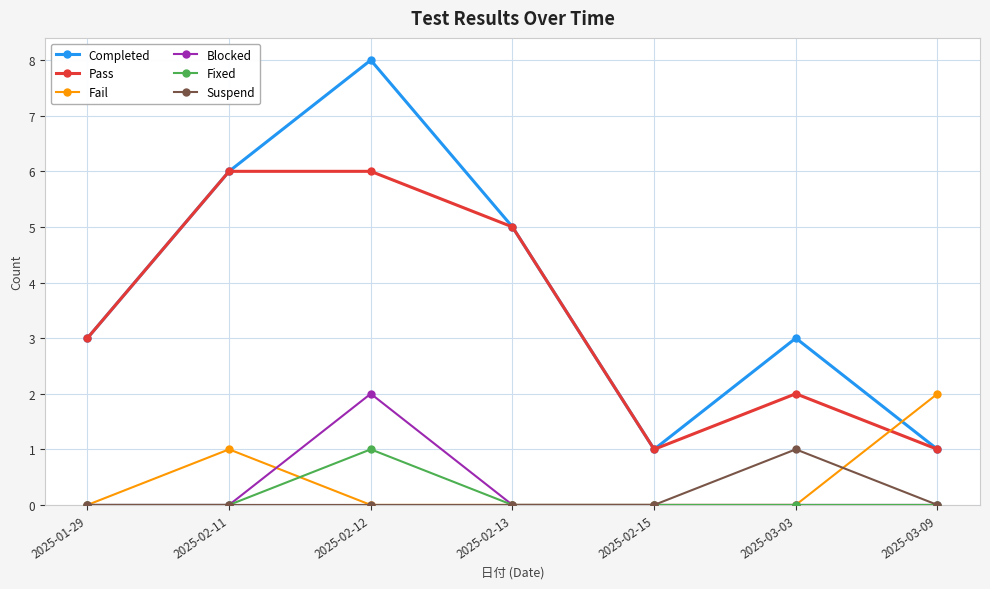

True or false: Pass and Blocked intersect in this chart.

False